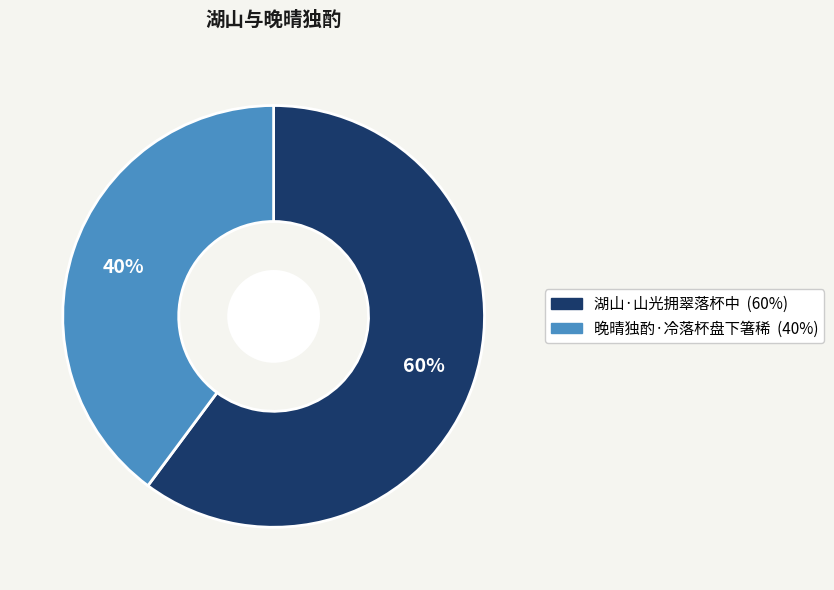

Which has a higher value, 晚晴独酌·冷落杯盘下箸稀 or 湖山·山光拥翠落杯中?

湖山·山光拥翠落杯中